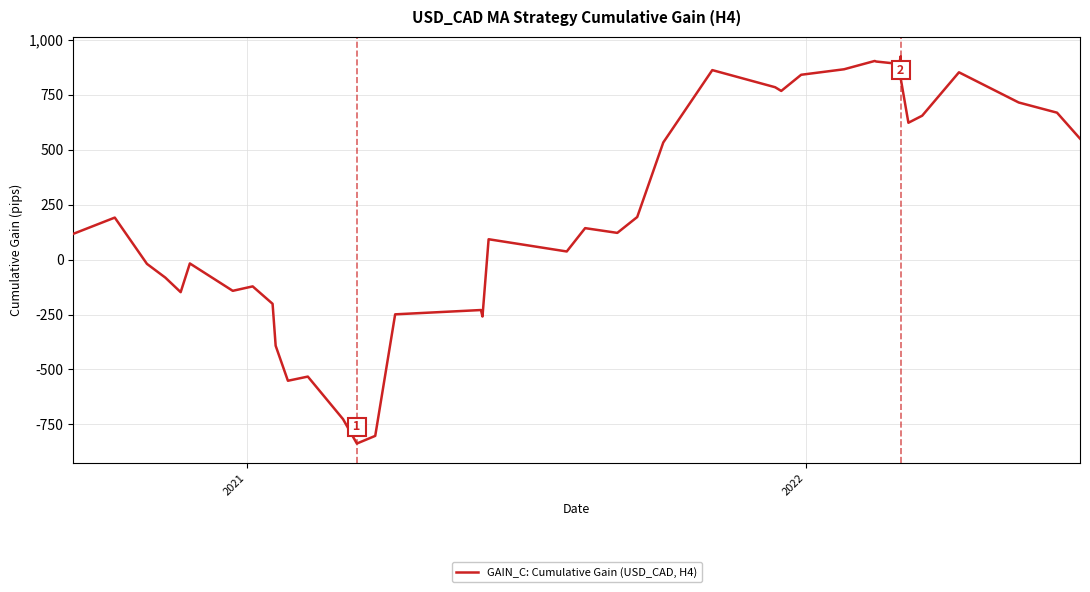

What is the difference between the maximum and minimum values?

1762.7